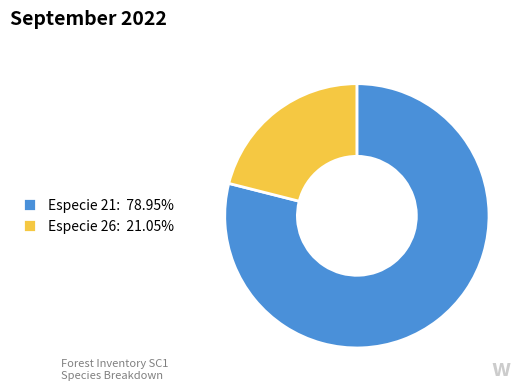

Count the number of slices in the pie.

2